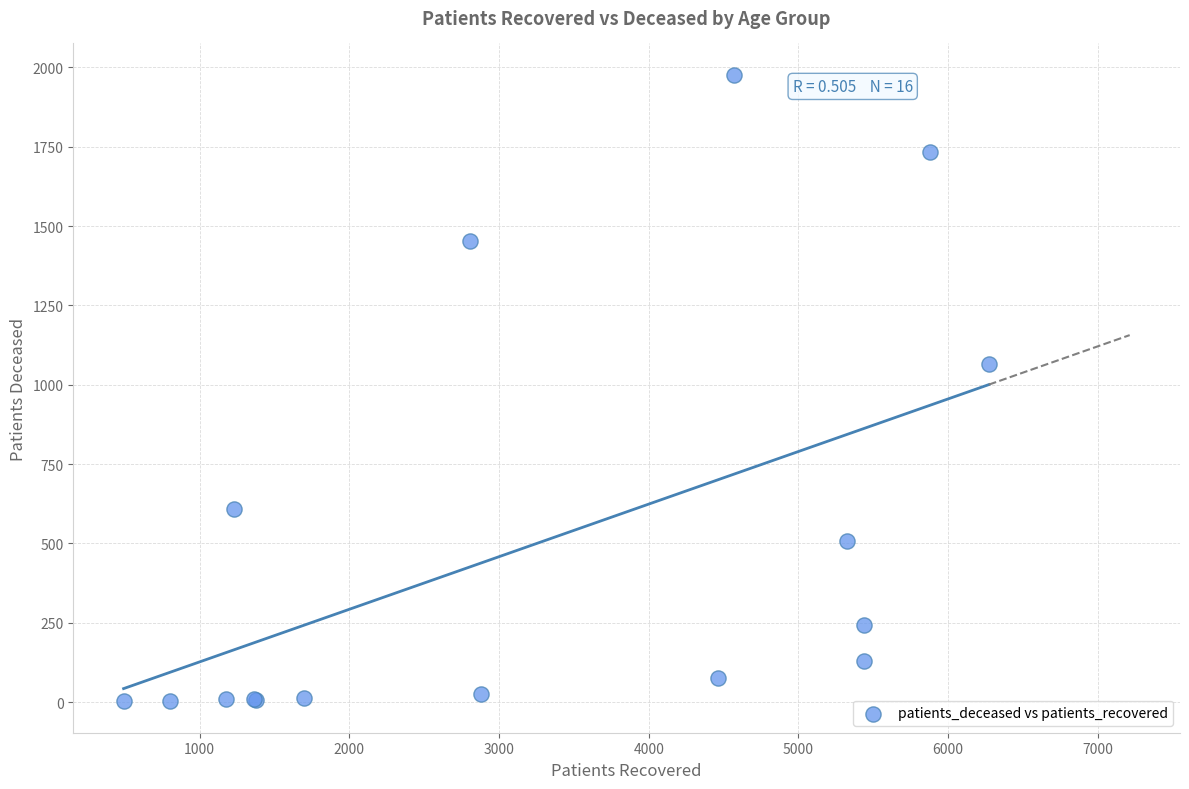

What Y value in the scatter plot is closest to 989?

1064